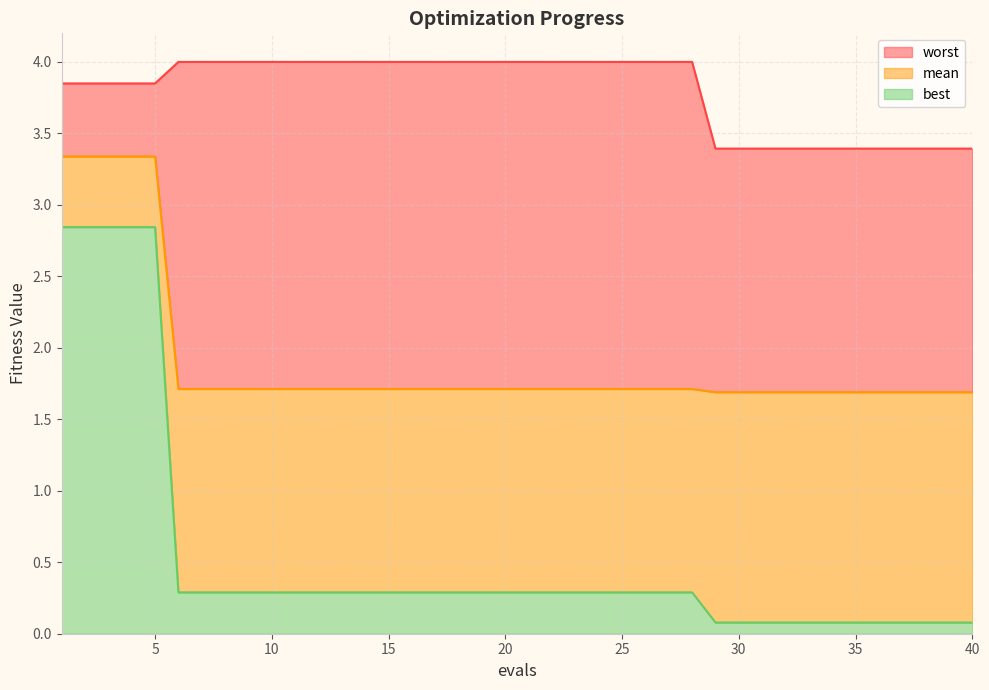

What is the average value of the best series?

0.5